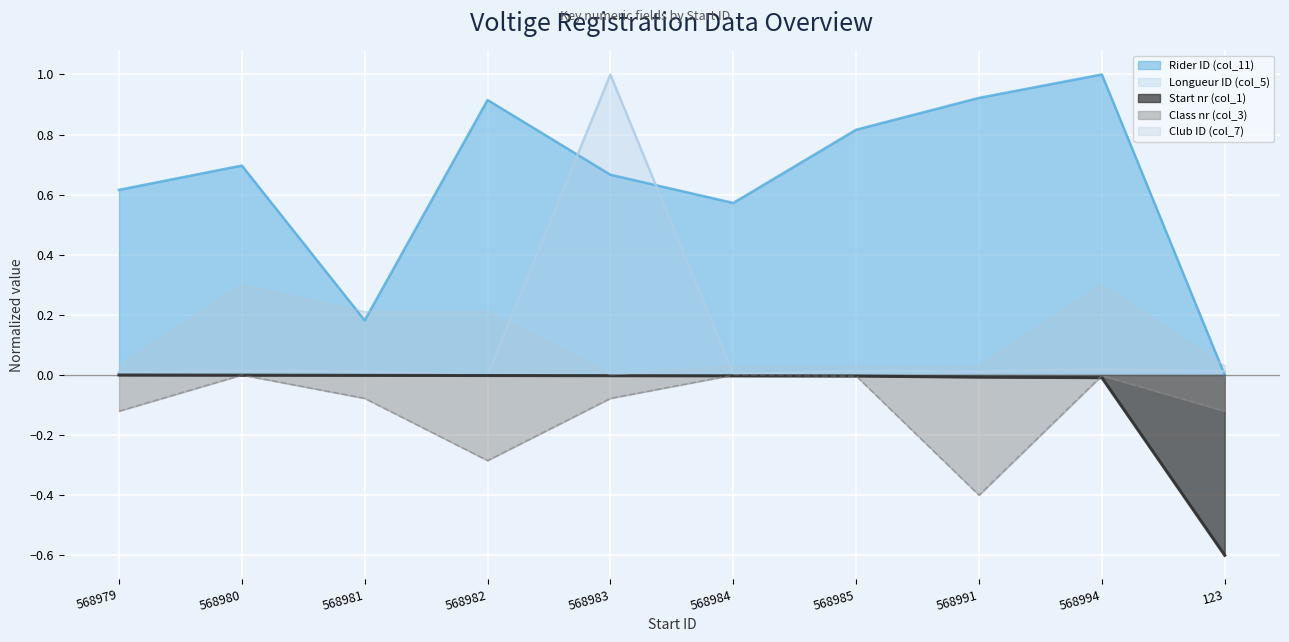

True or false: Start nr (col_1) has a value of -0.0 at 568983.

True